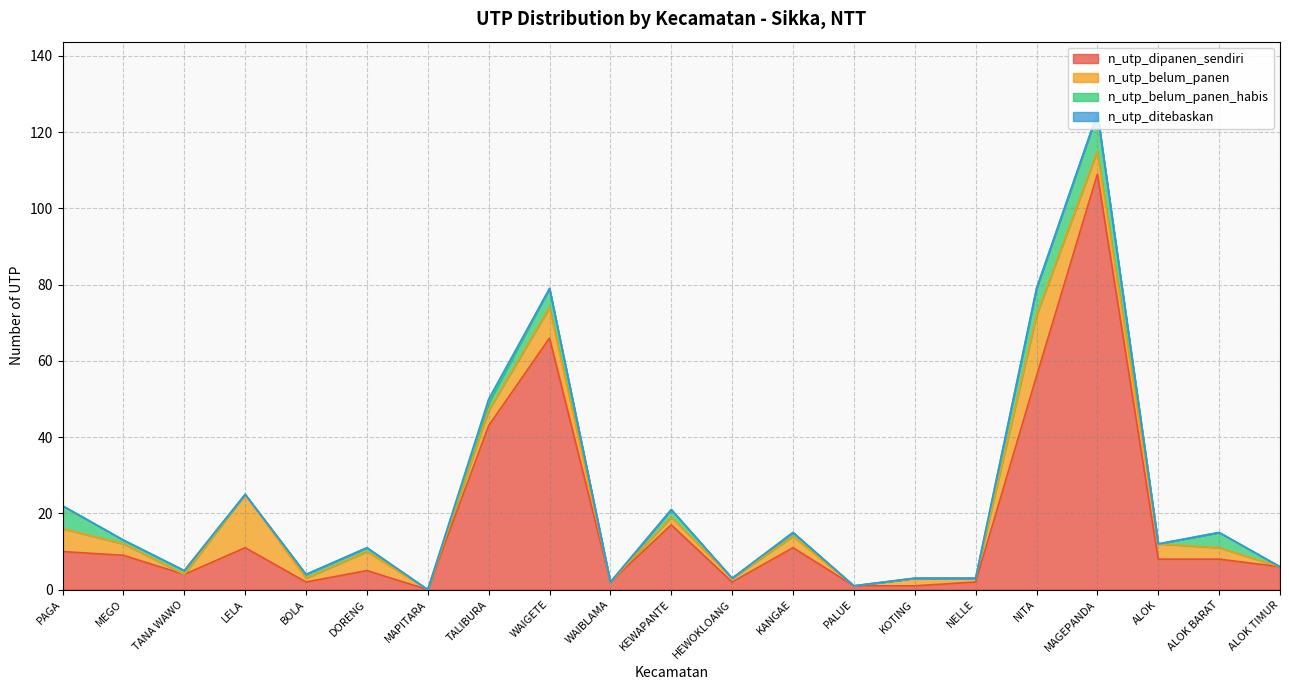

At which category does n_utp_ditebaskan reach its first local peak?

TALIBURA